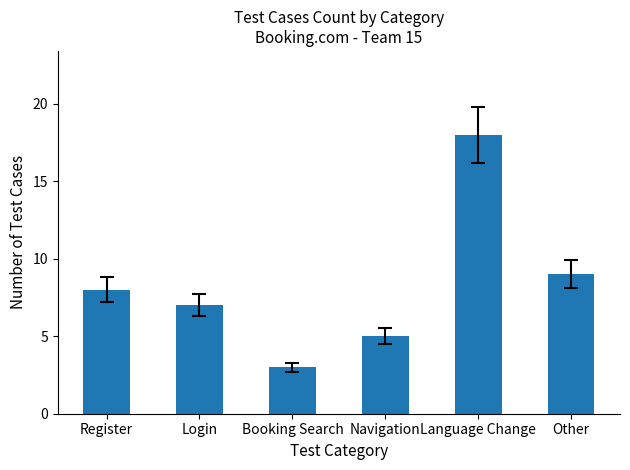

What is the difference between the values at Login and Navigation?

2